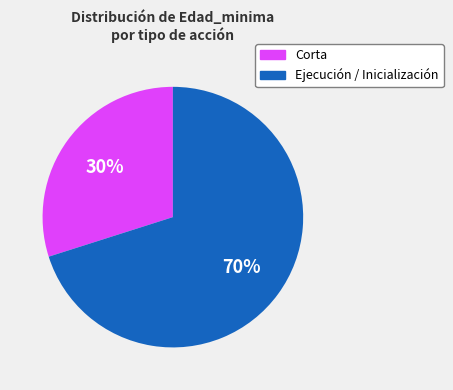

To the nearest percent, what is the difference between the largest and smallest slice percentages?

40%